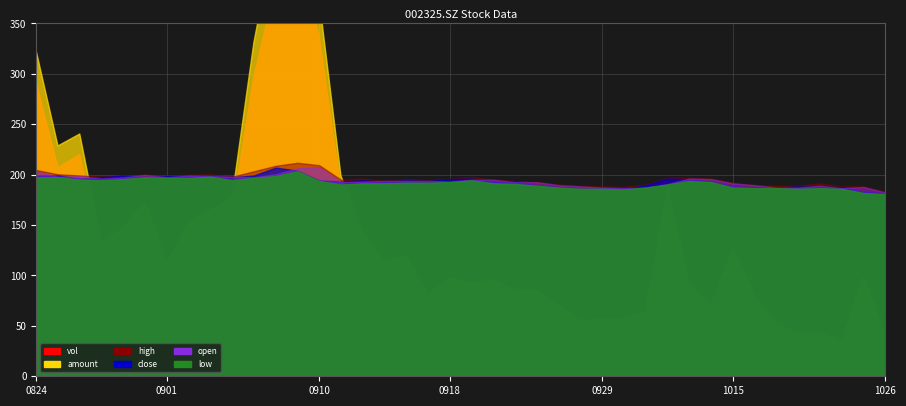

What is the sum of all amount values?

1733053.7